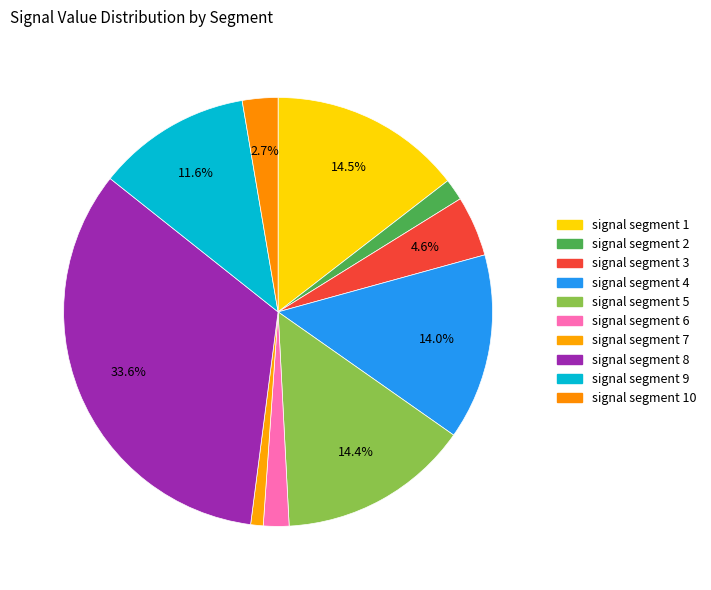

To the nearest percent, what is the combined percentage of signal segment 5 and signal segment 7?

15%